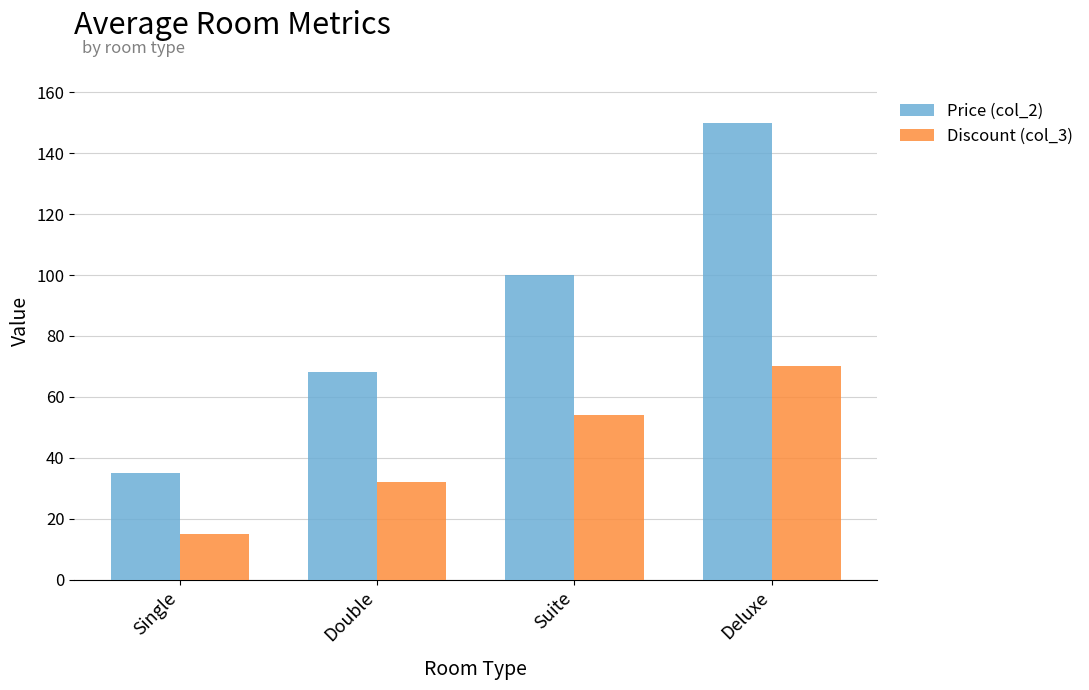

How many bars are there in total?

8